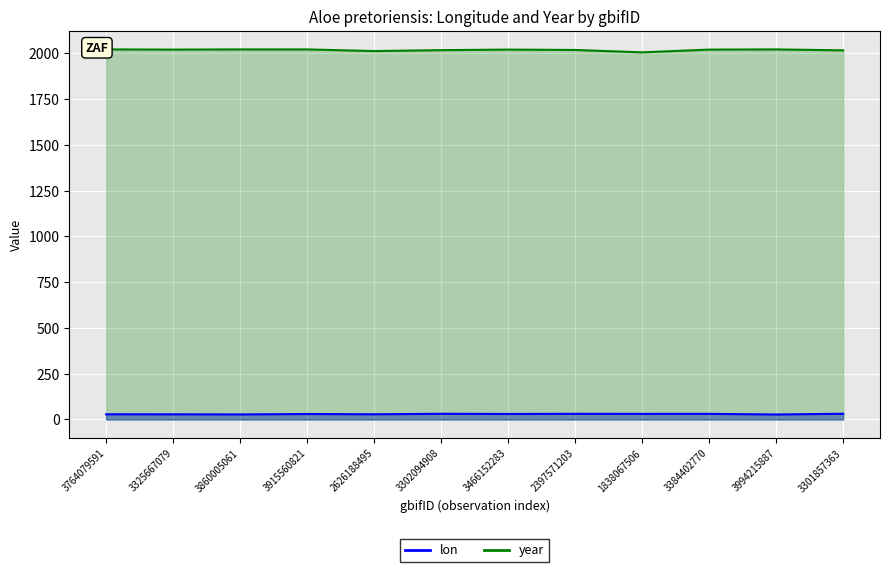

Which series changed the most between 1838067506 and 3384402770?

year